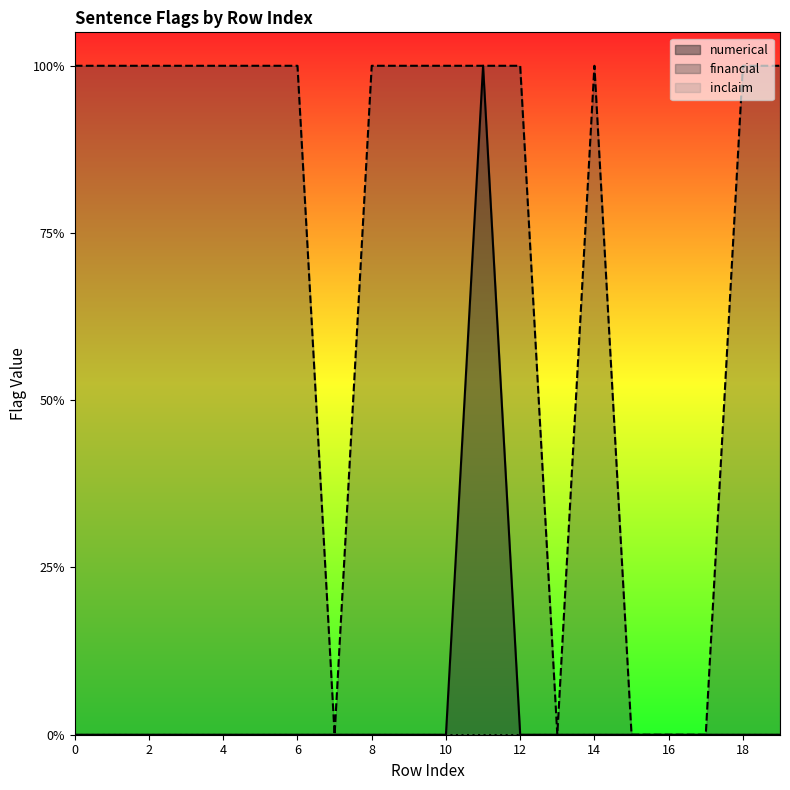

Reading right to left, transcribe all the data shown in this chart.

numerical: 0	0	0	0	0	0	0	0	1	0	0	0	0	0	0	0	0	0	0	0
financial: 1	1	0	0	0	1	0	1	1	1	1	1	0	1	1	1	1	1	1	1